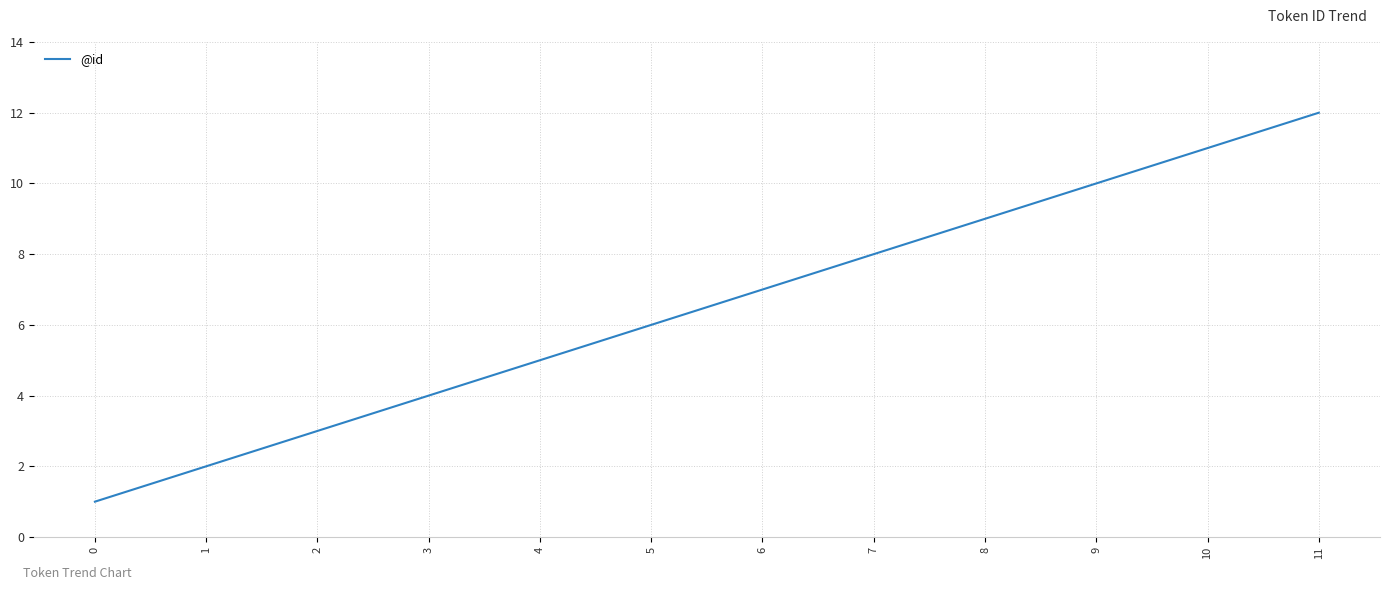

Is it true that the value at 5 is 6?

True